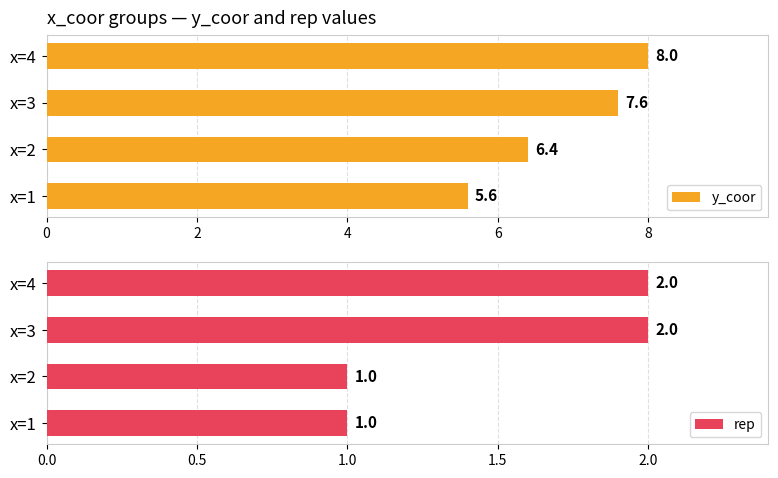

True or false: y_coor has a value of 12.8 at x=4.

False